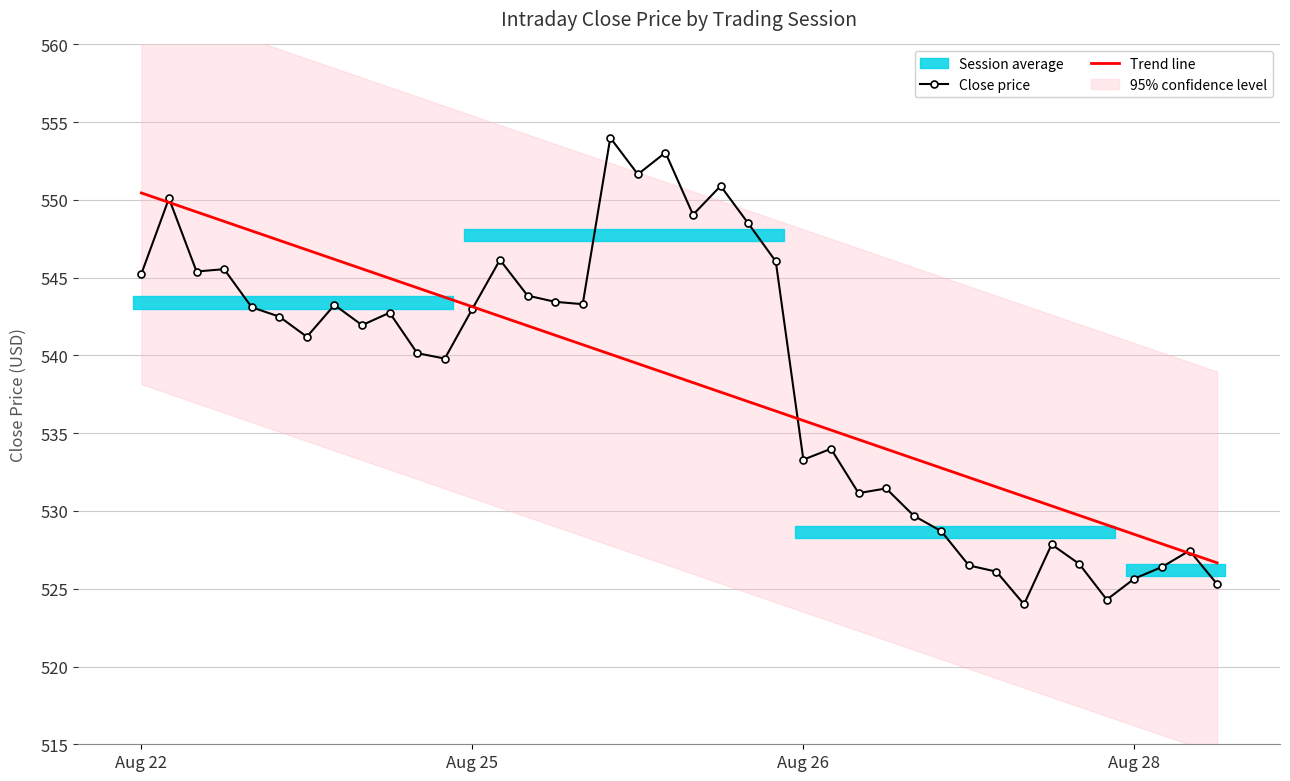

At which label does Close price first exceed 542?

Aug 22